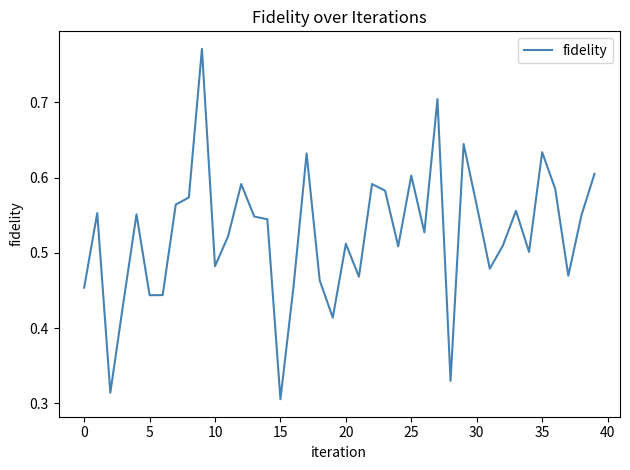

Between 5 and 25, which is larger?

25